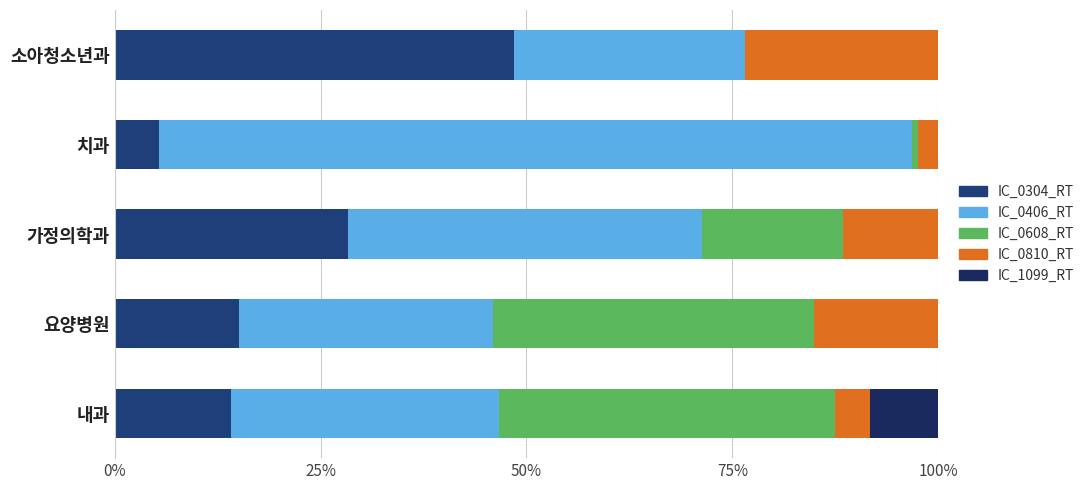

List the series in order of their peak value, highest first.

IC_0406_RT, IC_0304_RT, IC_0608_RT, IC_0810_RT, IC_1099_RT